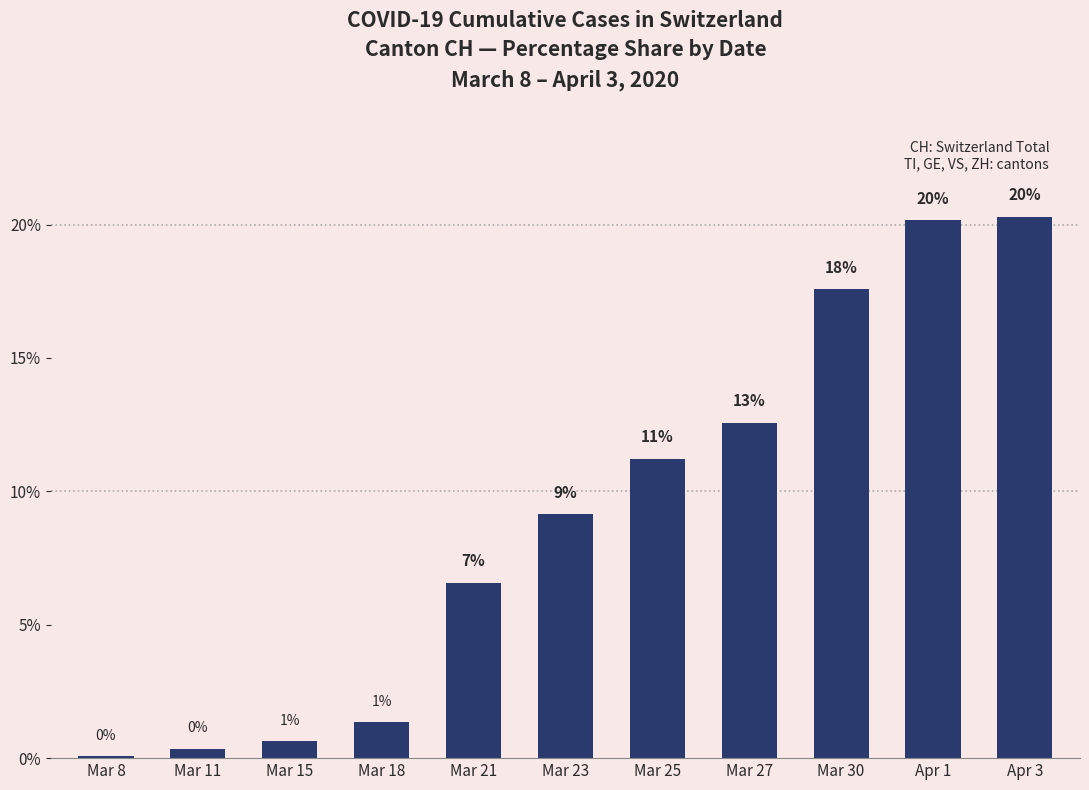

Are the bars horizontal?

No